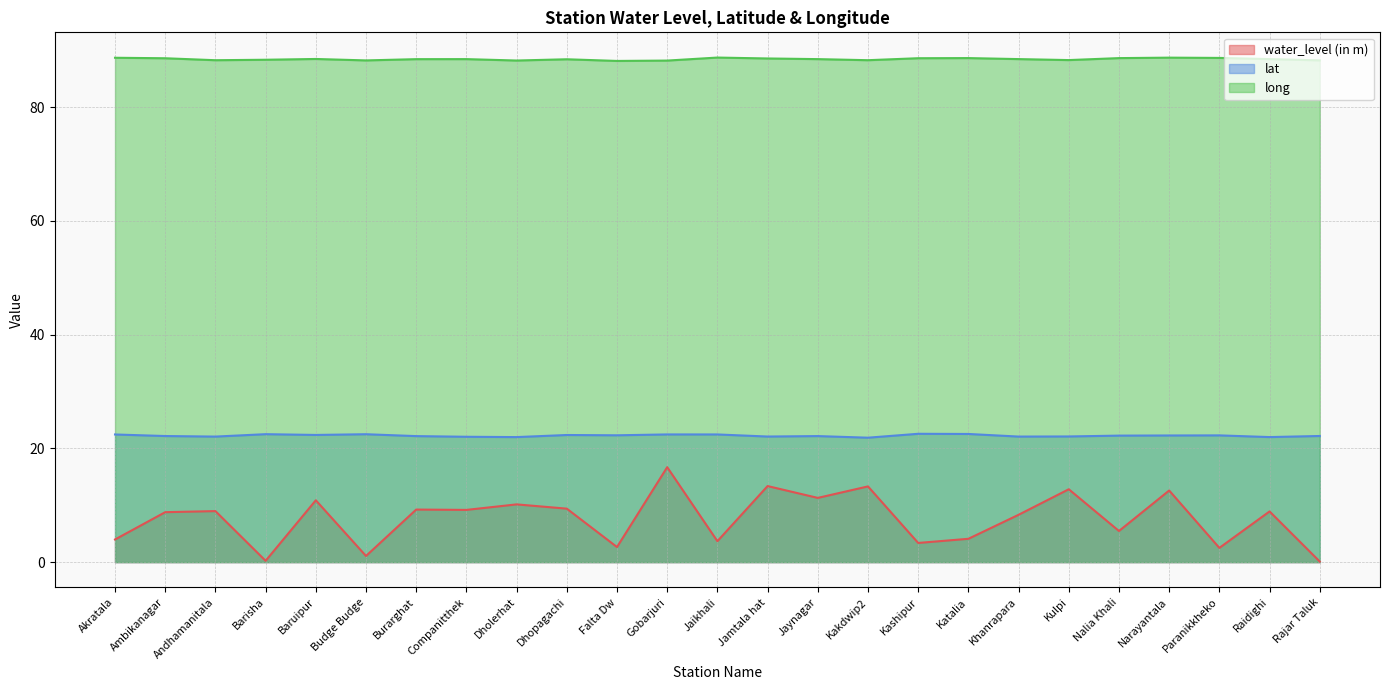

Reading left to right, list all the values displayed in this chart.

water_level (in m): 4.0	8.8	9.0	0.2	10.9	1.1	9.2	9.2	10.2	9.4	2.6	16.7	3.7	13.4	11.3	13.3	3.4	4.1	8.3	12.8	5.5	12.6	2.5	8.9	0.1
lat: 22.4	22.2	22.1	22.5	22.4	22.5	22.2	22.0	22.0	22.3	22.3	22.4	22.4	22.1	22.2	21.9	22.6	22.5	22.1	22.1	22.2	22.3	22.3	22.0	22.2
long: 88.7	88.6	88.2	88.3	88.5	88.2	88.4	88.4	88.2	88.4	88.1	88.2	88.7	88.5	88.4	88.2	88.6	88.6	88.4	88.3	88.6	88.7	88.6	88.4	88.2